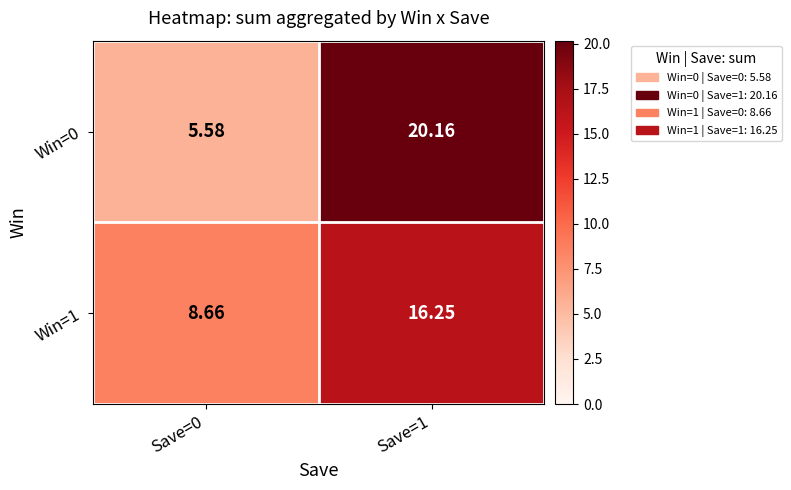

Rank the series by their maximum value, from lowest to highest.

Win=1, Win=0